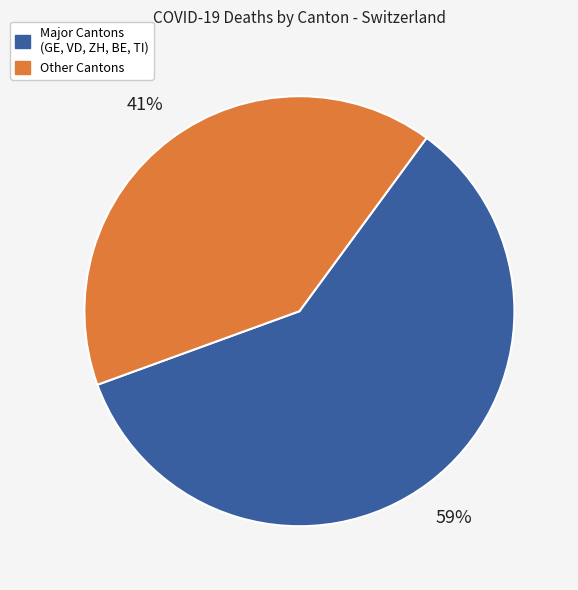

Is there a majority slice in this chart?

Yes